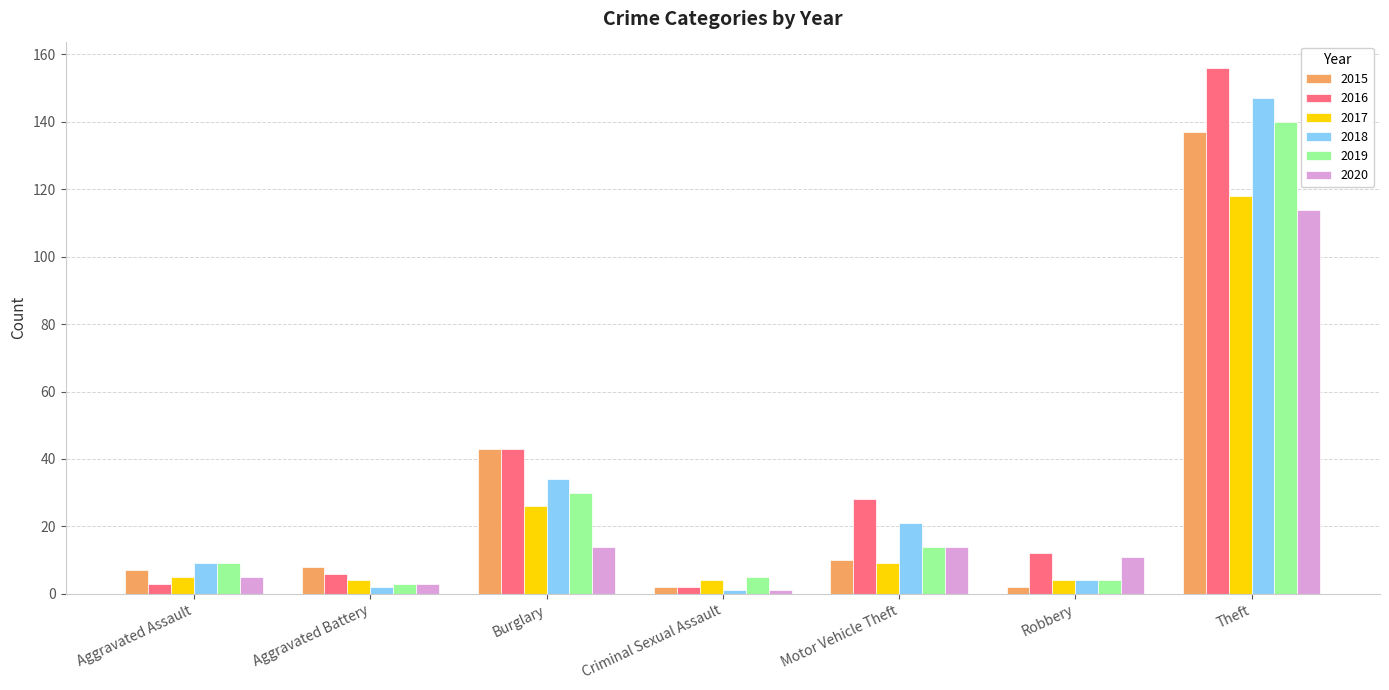

What is the total value across all series at Criminal Sexual Assault?

15